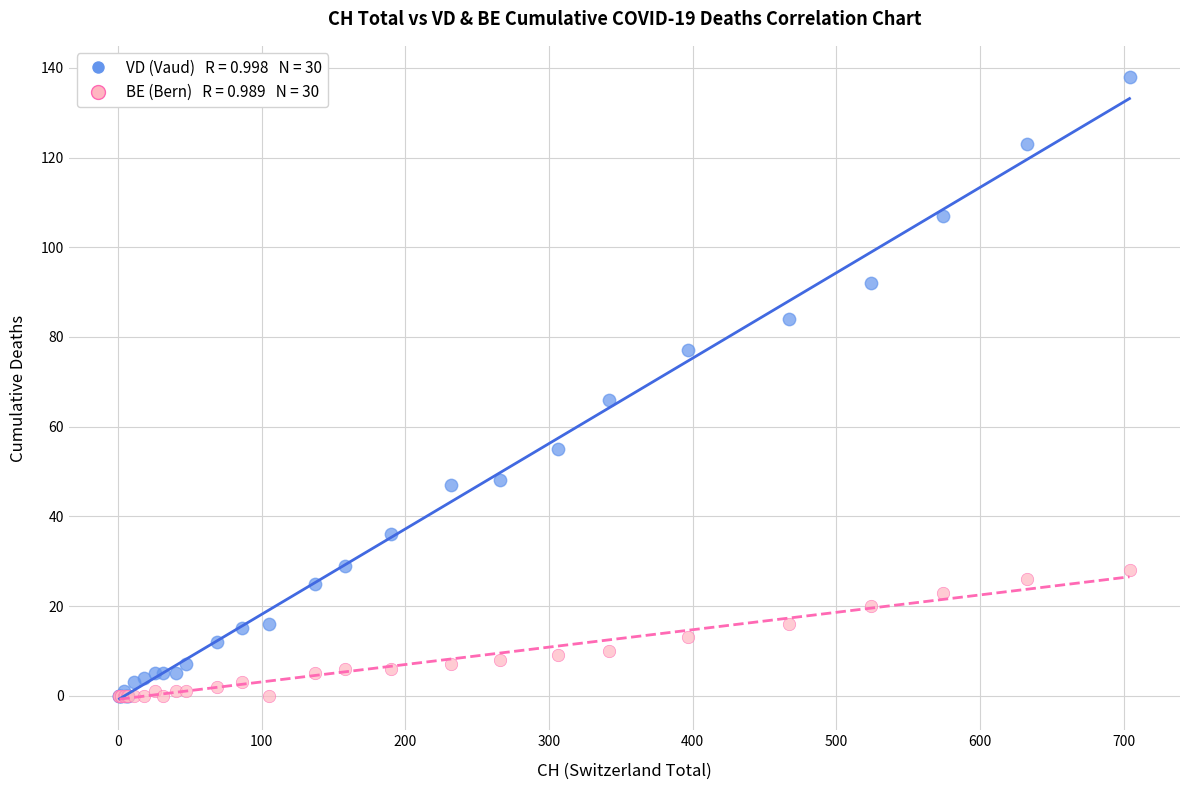

Across all series, what Y value is closest to 69?

66